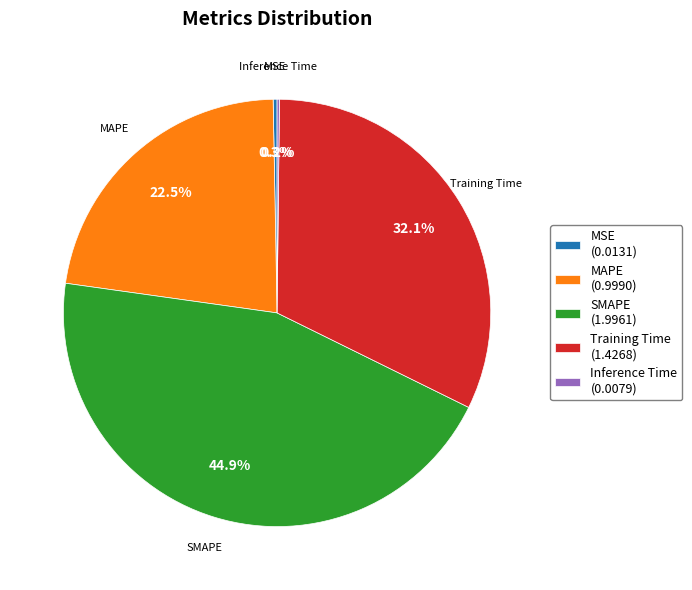

How much of the chart is everything except SMAPE (1.9961)?

55.1%